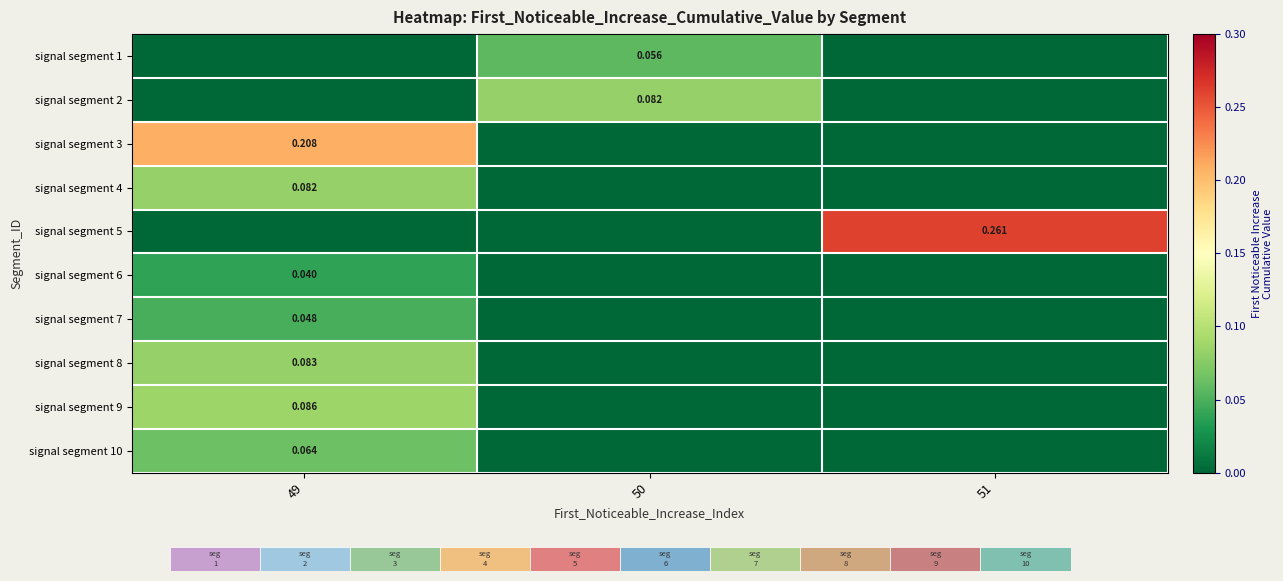

Where is row_6 nearest to the value 0?

50